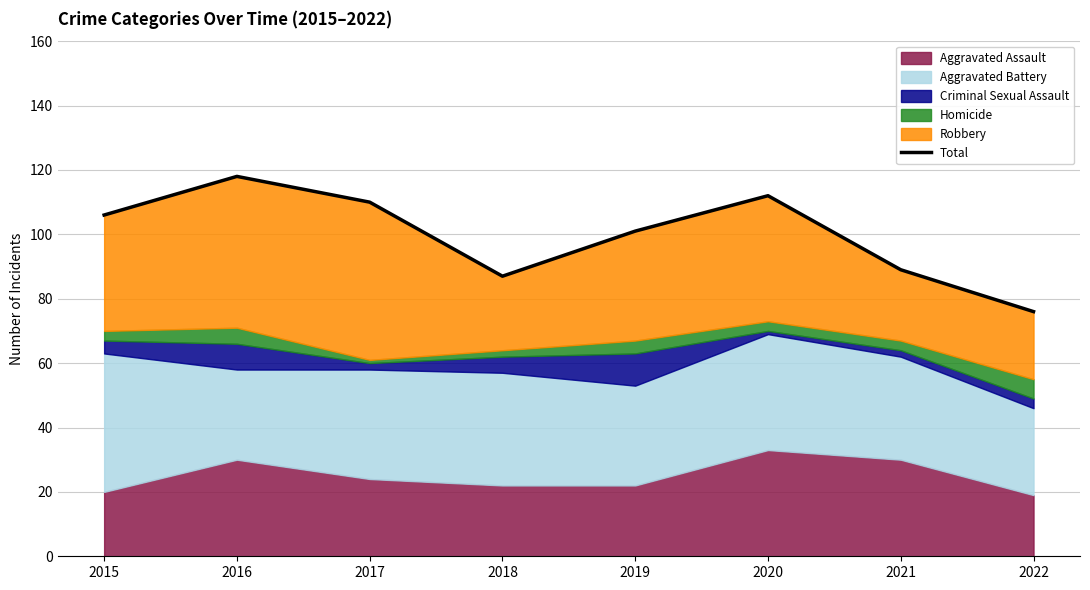

The value at 2019 is 101. True or false?

True